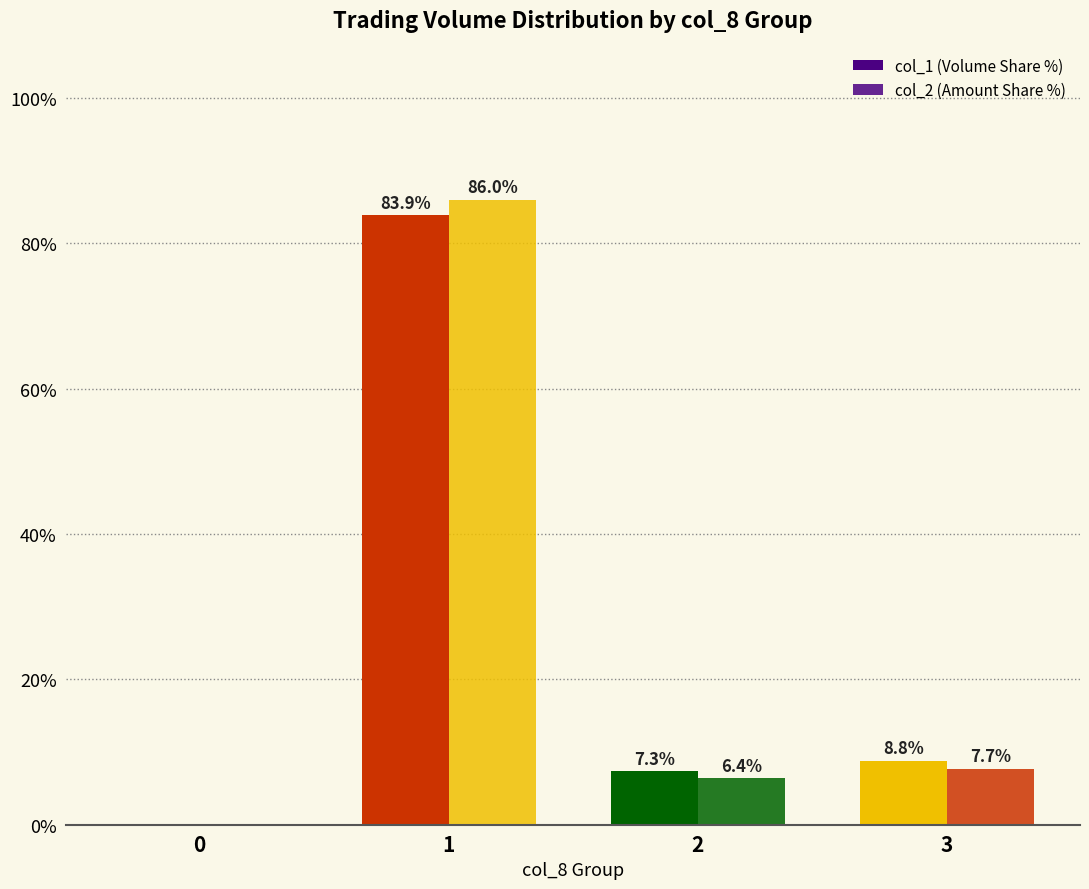

Rank the categories by col_2 (Amount Share %) value from highest to lowest.

1, 3, 2, 0